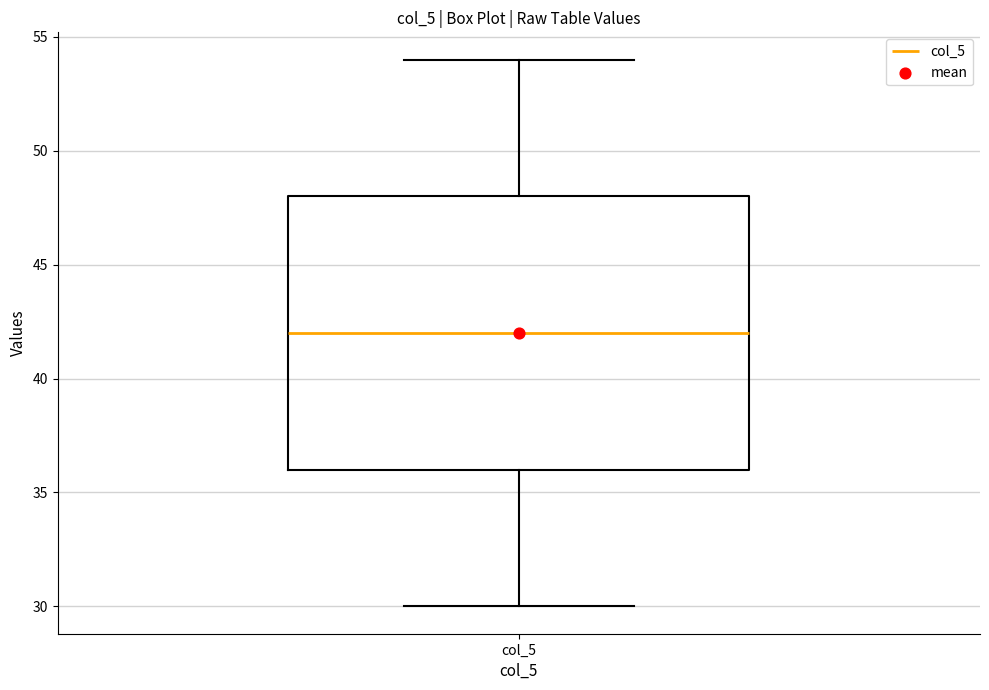

Transcribe this box plot: give where the median line is, the range the box spans, and where the two whiskers end, as read against the y-axis. The values are not printed on the chart, so give them approximately, as read against the axis.

median 42, box 36 to 48, whiskers 30 to 54